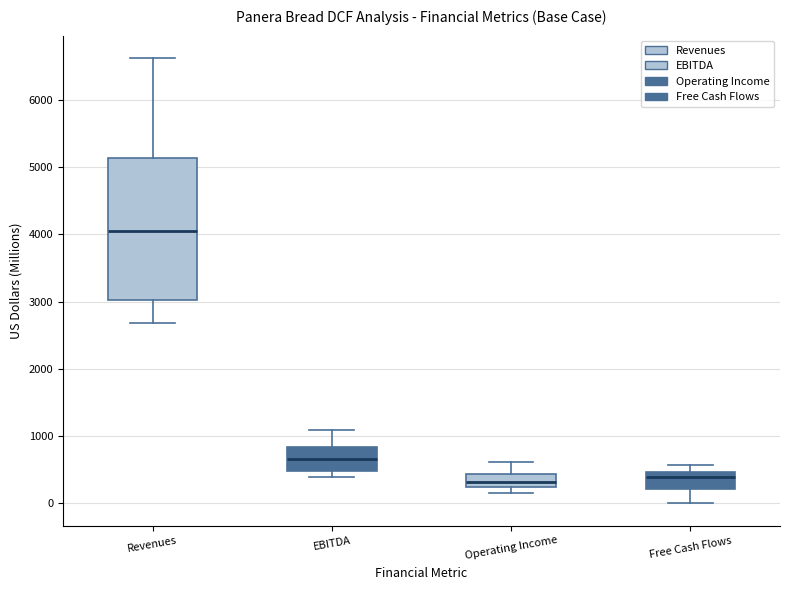

Where is the lower edge of the box for Revenues on the y-axis? The values are not printed on the chart, so give them approximately, as read against the axis.

3000